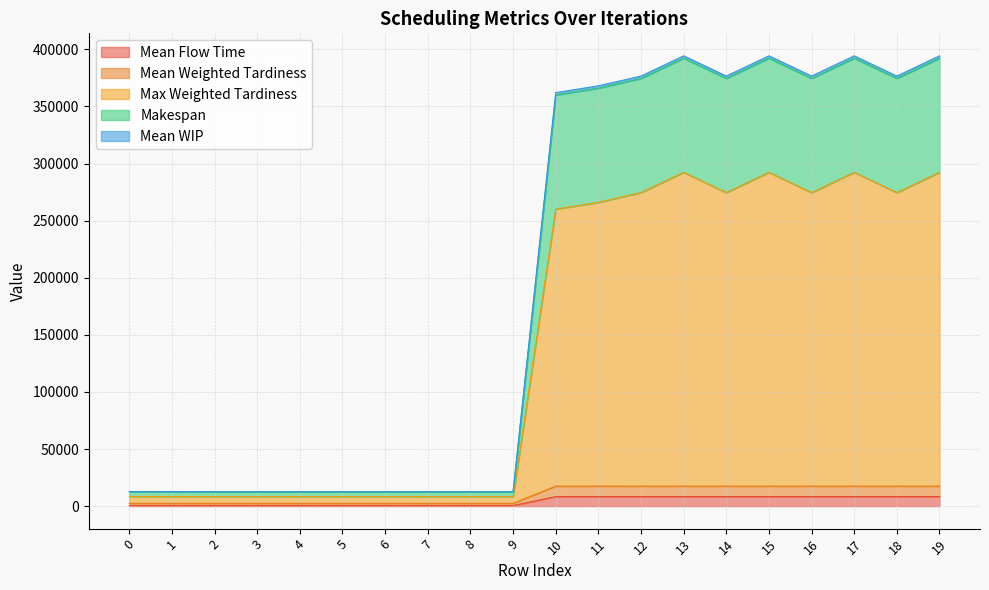

Reading left to right, what are all the values shown in this chart?

Mean Flow Time: 509.0	508.5	509.0	509.9	509.0	509.9	509.0	509.9	509.0	509.9	8383.5	8393.5	8407.8	8401.6	8407.8	8401.6	8407.8	8401.6	8407.8	8401.6
Mean Weighted Tardiness: 2452.8	2447.6	2452.8	2456.8	2452.8	2456.8	2452.8	2456.8	2452.8	2456.8	17473.0	17486.8	17493.1	17488.9	17493.1	17488.9	17493.1	17488.9	17493.1	17488.9
Max Weighted Tardiness: 8419.0	8389.7	8334.5	8315.6	8334.5	8315.6	8334.5	8315.6	8334.5	8315.6	260063.8	266043.7	274573.6	292282.7	274573.6	292282.7	274573.6	292282.7	274573.6	292282.7
Makespan: 12781.7	12752.0	12688.0	12671.1	12688.0	12671.1	12688.0	12671.1	12688.0	12671.1	362063.8	368043.7	376573.6	394282.7	376573.6	394282.7	376573.6	394282.7	376573.6	394282.7
Mean WIP: 12556.7	12527.4	12463.2	12445.9	12463.2	12445.9	12463.2	12445.9	12463.2	12445.9	360063.8	366043.7	374573.6	392282.7	374573.6	392282.7	374573.6	392282.7	374573.6	392282.7